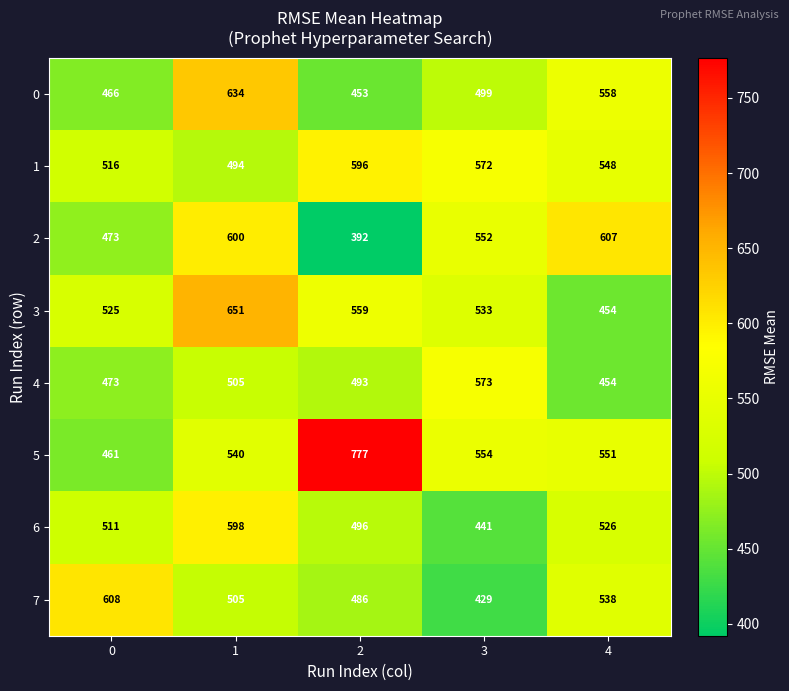

Is the value of 1 at 3 greater than the value of 3 at 4?

Yes